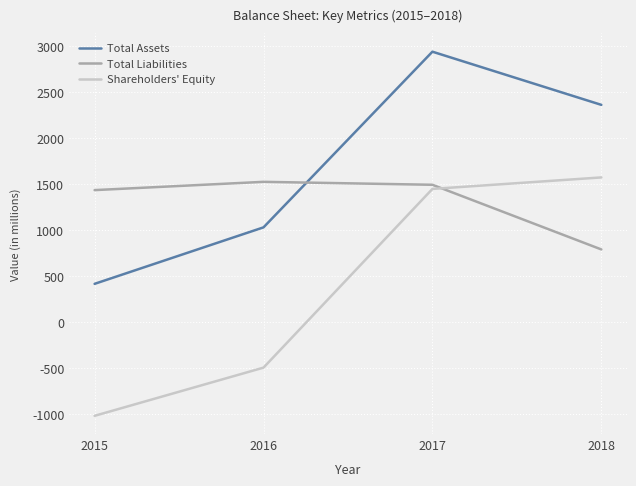

At which label is Total Assets closest to 1677?

2016